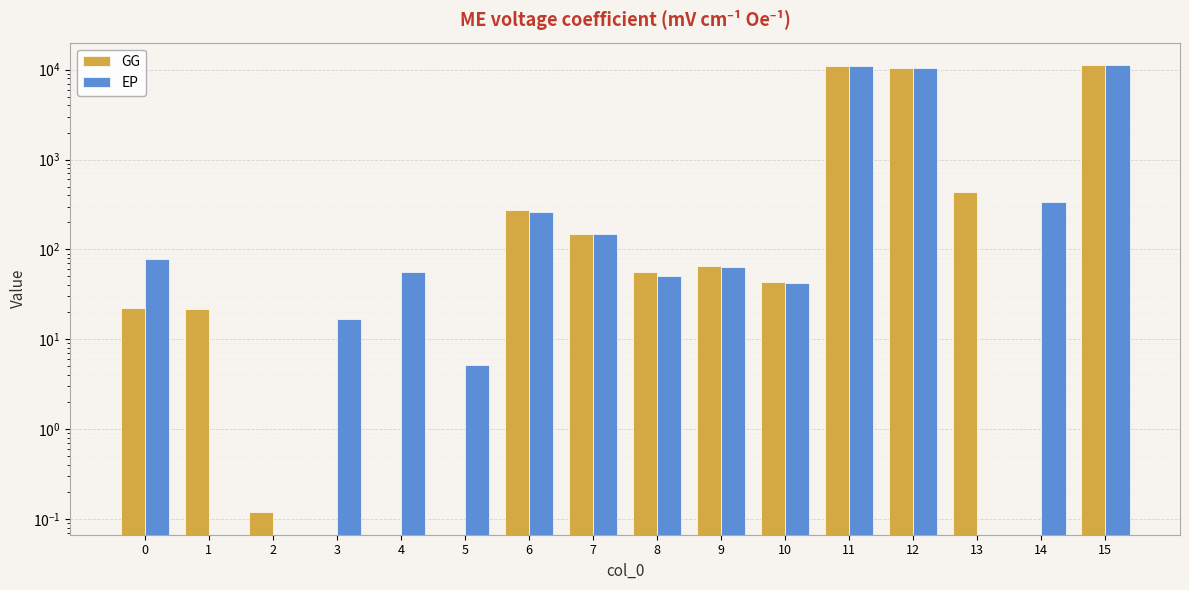

Is the value of EP at 12 greater than the value of GG at 9?

Yes